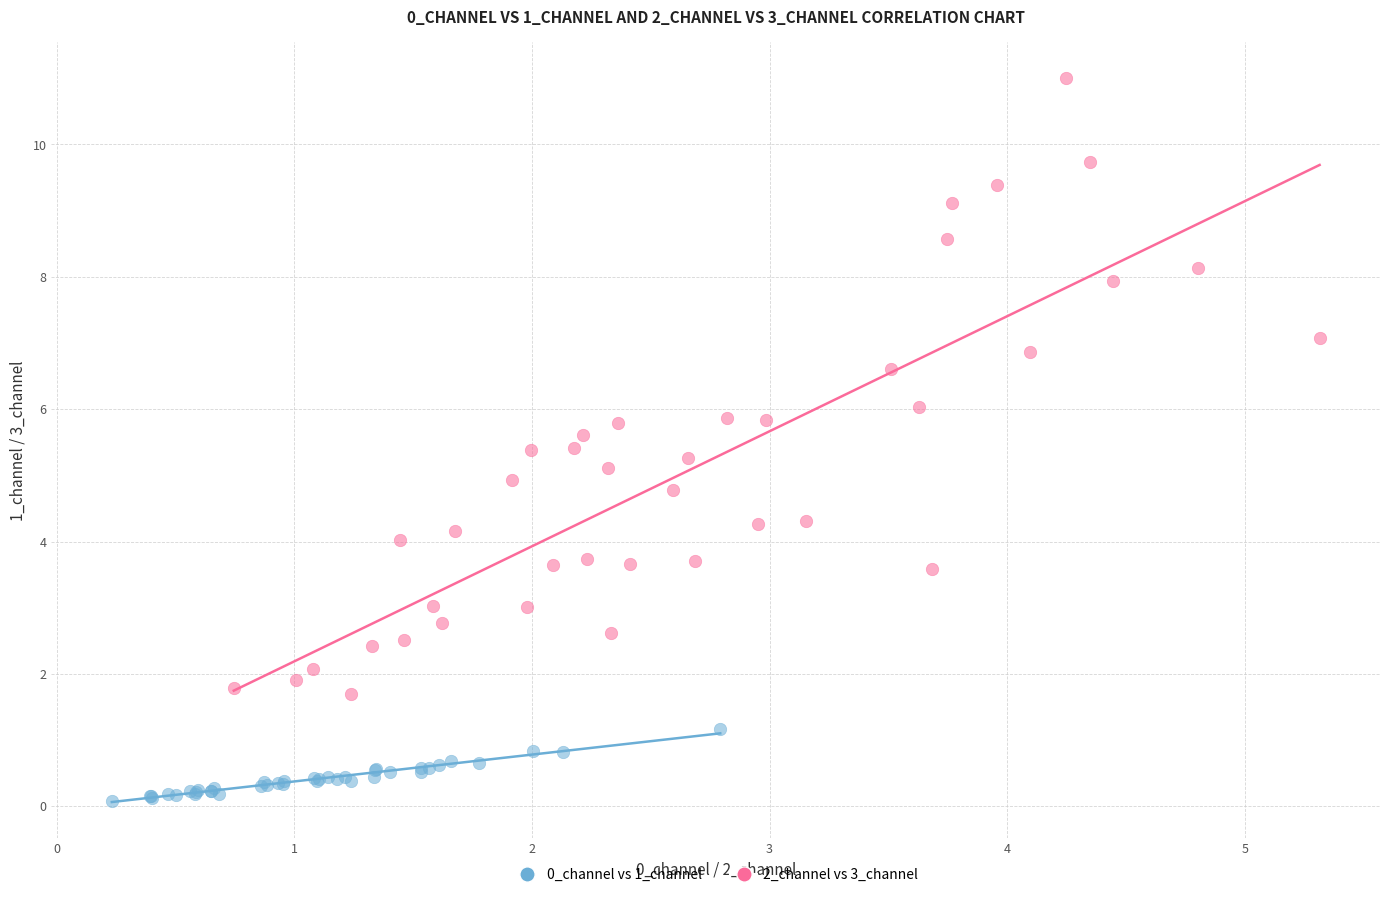

Which series reaches the minimum Y coordinate?

0_channel vs 1_channel